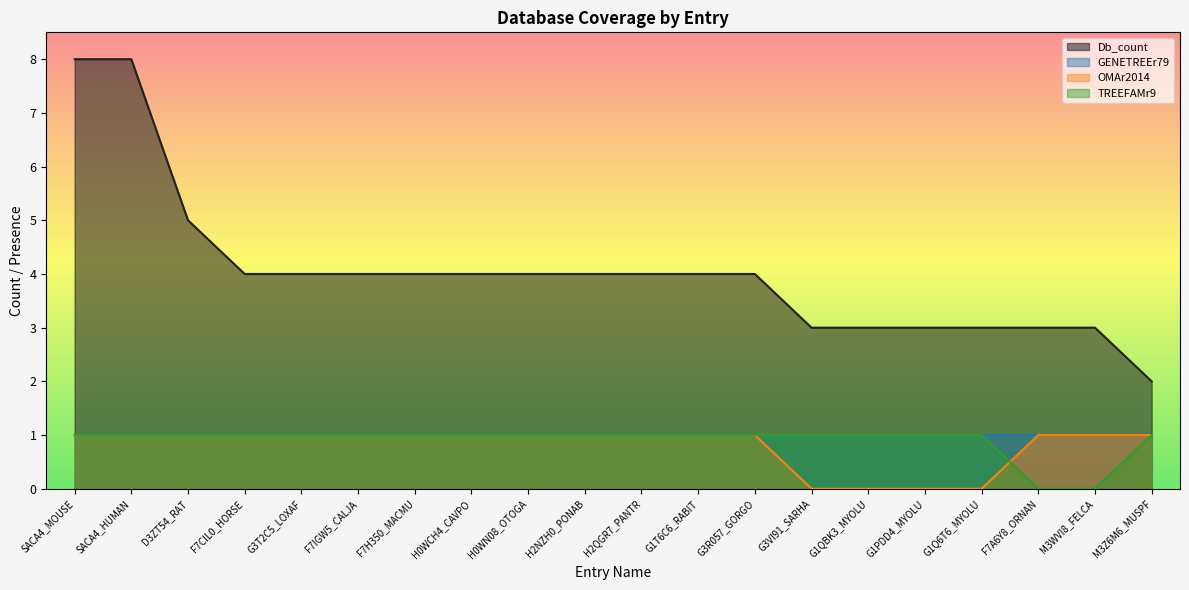

True or false: OMAr2014 and Db_count intersect in this chart.

False